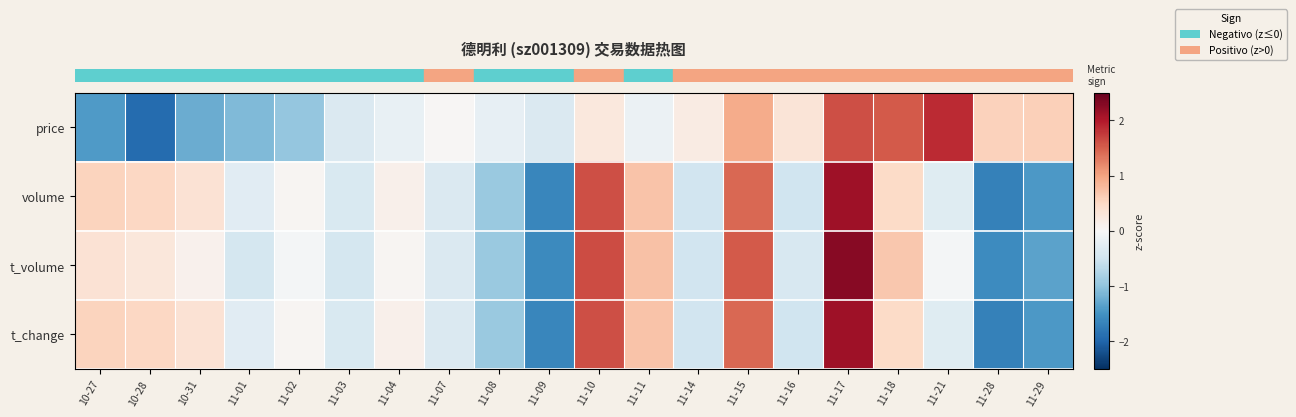

Reading left to right, transcribe all the data shown in this chart.

row_0: 10-27=-1.4	10-28=-1.9	10-31=-1.2	11-01=-1.1	11-02=-1.0	11-03=-0.4	11-04=-0.2	11-07=0.0	11-08=-0.2	11-09=-0.4	11-10=0.3	11-11=-0.2	11-14=0.2	11-15=0.9	11-16=0.3	11-17=1.6	11-18=1.5	11-21=1.9	11-28=0.6	11-29=0.6
row_1: 10-27=0.6	10-28=0.5	10-31=0.4	11-01=-0.3	11-02=0.1	11-03=-0.4	11-04=0.1	11-07=-0.4	11-08=-0.9	11-09=-1.6	11-10=1.6	11-11=0.7	11-14=-0.5	11-15=1.4	11-16=-0.5	11-17=2.1	11-18=0.5	11-21=-0.3	11-28=-1.7	11-29=-1.4
row_2: 10-27=0.4	10-28=0.3	10-31=0.1	11-01=-0.4	11-02=-0.1	11-03=-0.4	11-04=0.0	11-07=-0.4	11-08=-0.9	11-09=-1.6	11-10=1.6	11-11=0.7	11-14=-0.5	11-15=1.5	11-16=-0.4	11-17=2.3	11-18=0.7	11-21=-0.0	11-28=-1.6	11-29=-1.3
row_3: 10-27=0.6	10-28=0.5	10-31=0.4	11-01=-0.3	11-02=0.1	11-03=-0.4	11-04=0.1	11-07=-0.4	11-08=-0.9	11-09=-1.6	11-10=1.6	11-11=0.7	11-14=-0.5	11-15=1.4	11-16=-0.5	11-17=2.1	11-18=0.5	11-21=-0.3	11-28=-1.7	11-29=-1.4